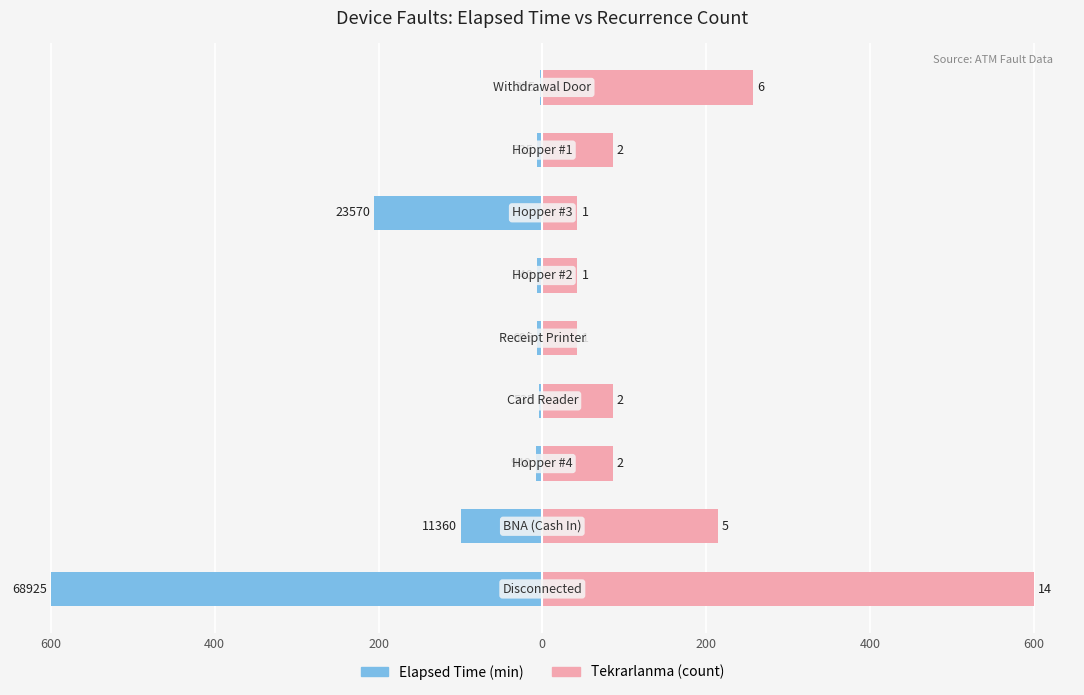

At 200, list the series in order from smallest to largest.

Elapsed Time, Tekrarlanma